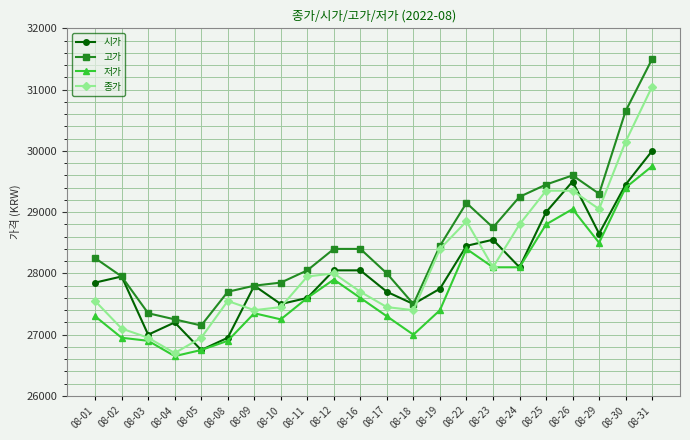

Read the 시가 value at 08-23.

28550